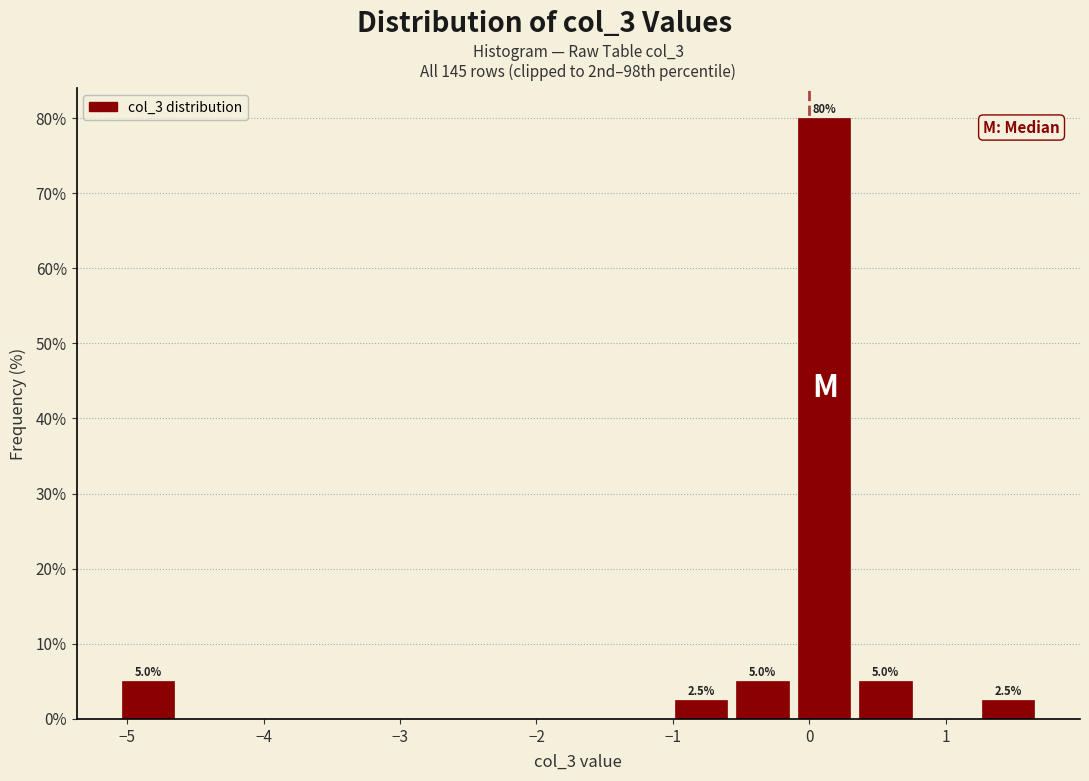

Which range on the x-axis has the tallest bar?

-0.1 to 0.3